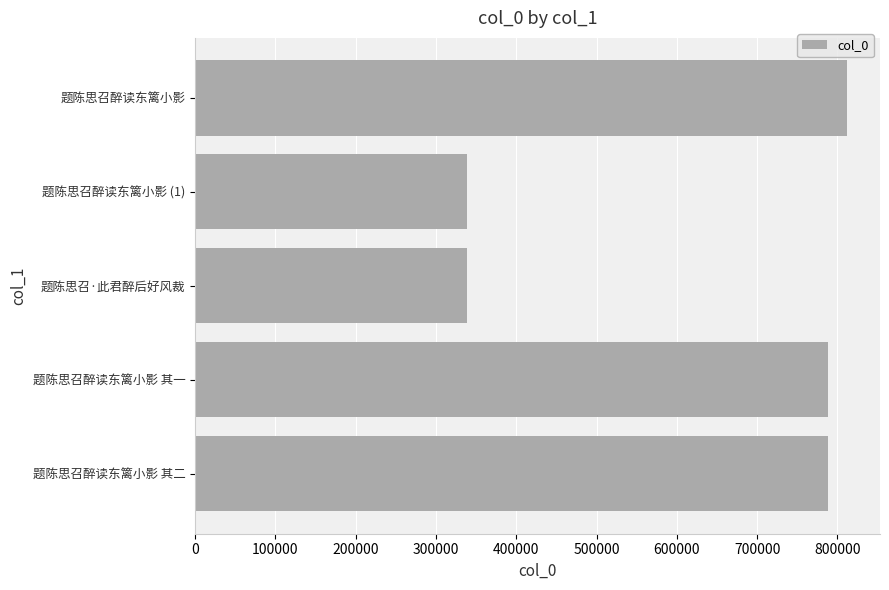

Which has a higher value, 题陈思召醉读东篱小影 or 题陈思召醉读东篱小影 其一?

题陈思召醉读东篱小影